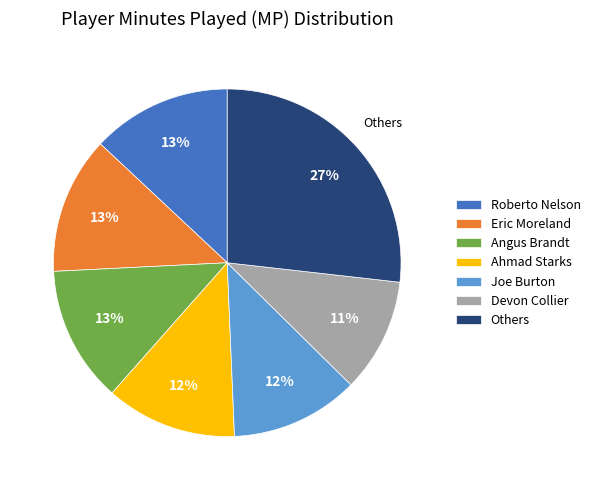

To the nearest percent, what is the average slice percentage?

14%